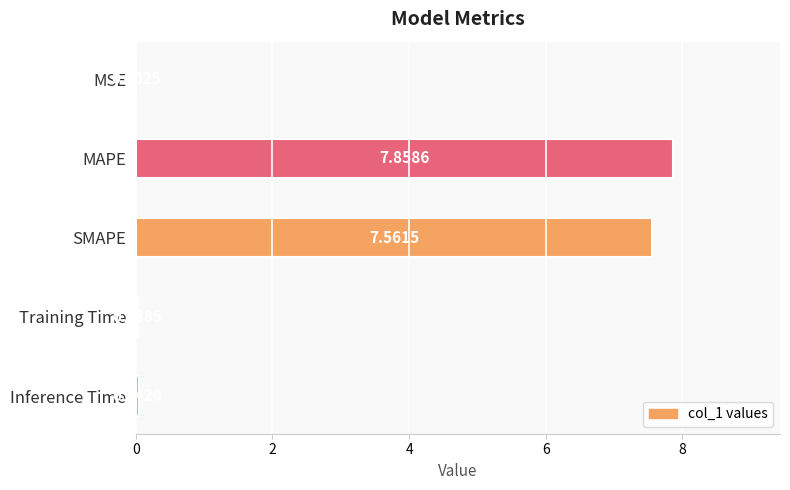

Between Inference Time and MSE, which is larger?

Inference Time